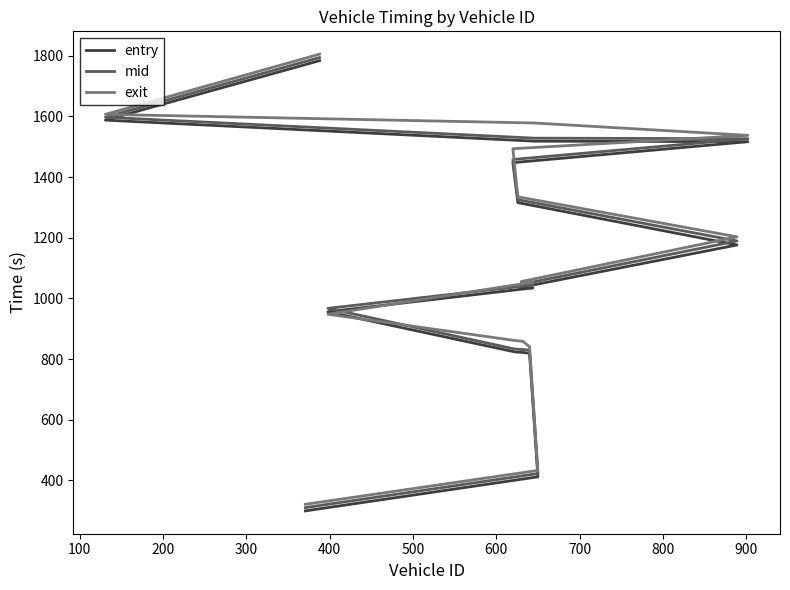

Reading right to left, what are all the values shown in this chart?

entry: 1783.8	1587.7	1518.4	1516.6	1447.6	1315.8	1176.2	1036.7	1034.7	956.0	823.8	821.8	819.3	411.8	299.5
mid: 1794.0	1597.2	1528.3	1526.5	1458.0	1325.4	1189.4	1046.3	1044.2	967.2	833.3	831.4	829.6	422.6	310.3
exit: 1805.2	1606.7	1578.2	1537.5	1493.5	1334.9	1202.9	1055.5	1053.6	947.7	861.4	858.5	840.7	432.9	321.3